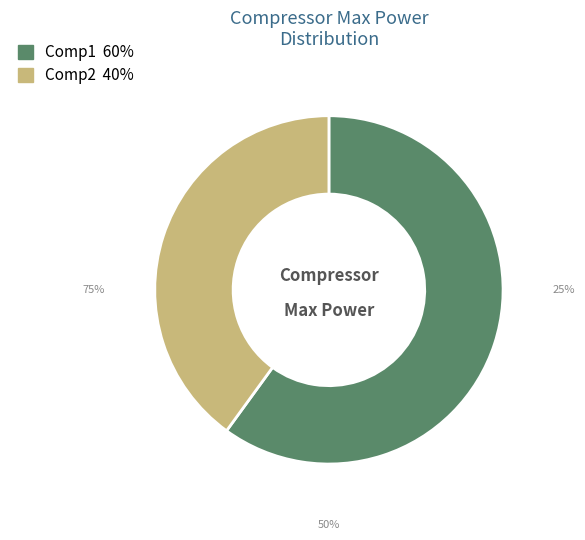

Which has a higher value, Comp1 or Comp2?

Comp1